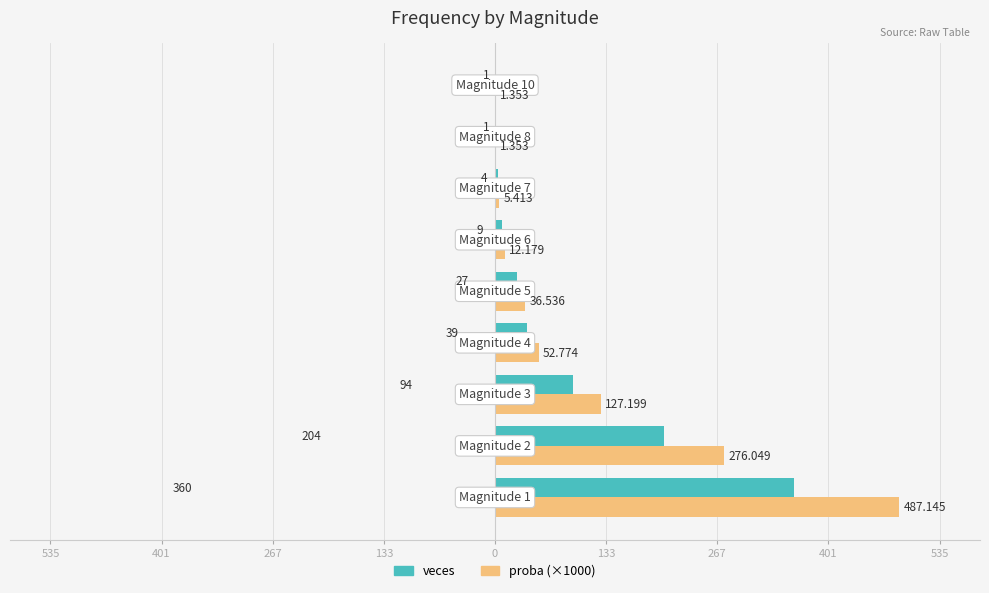

What is the difference between the maximum and minimum values in the veces series?

359.0